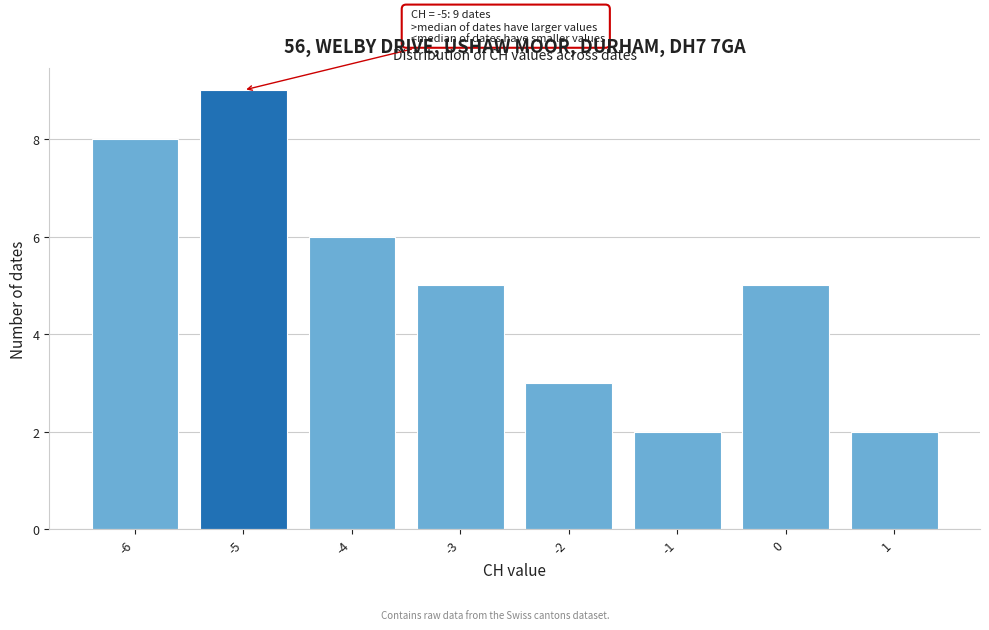

Which range on the x-axis has the tallest bar?

-5.5 to -4.5